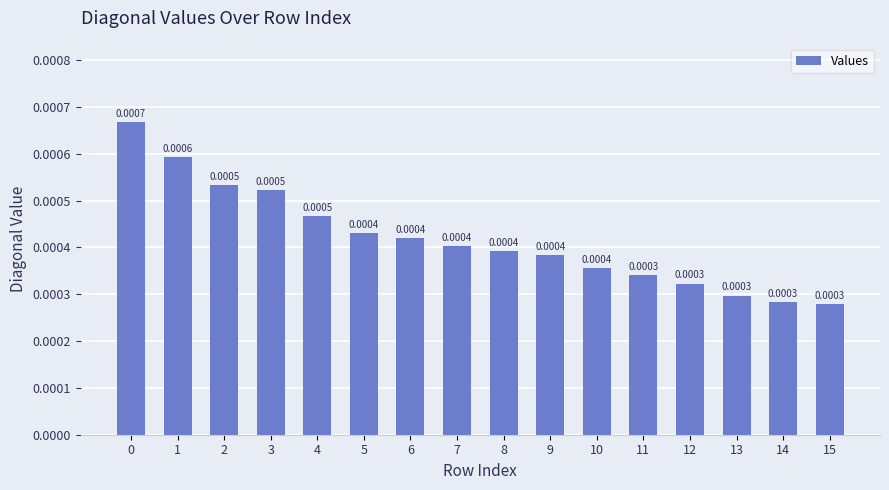

Which has a higher value, 3 or 12?

3